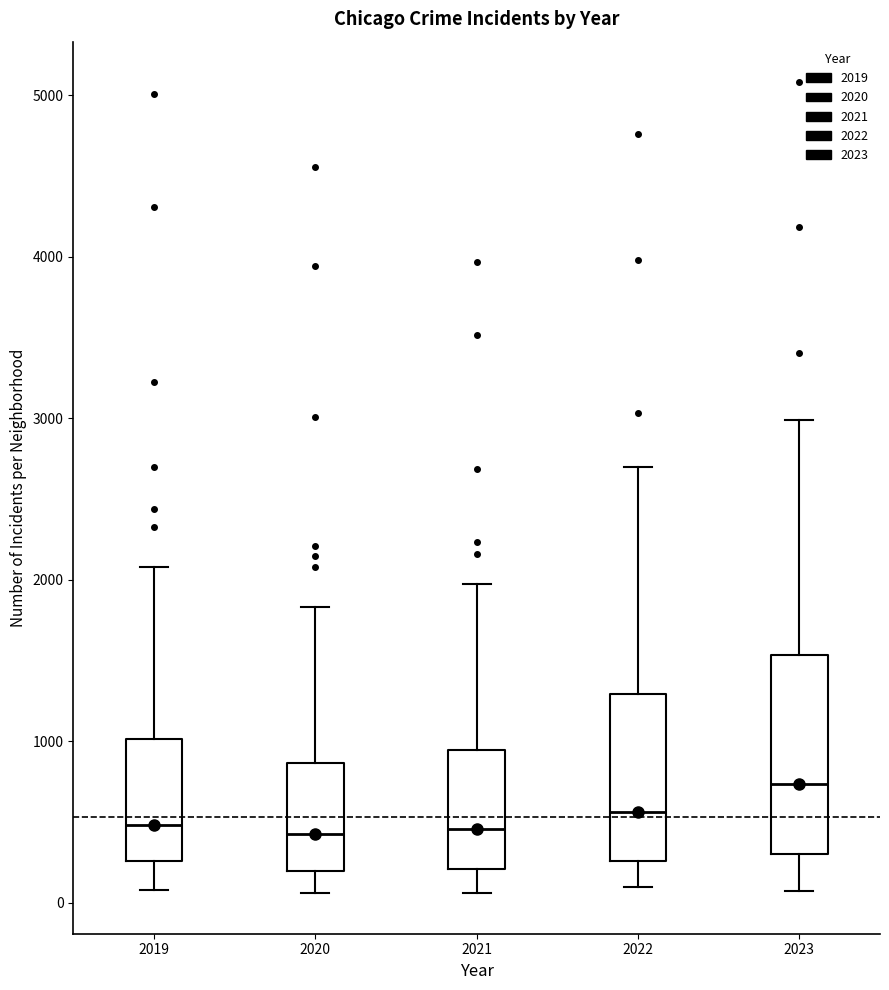

Which box has the highest median line?

2023